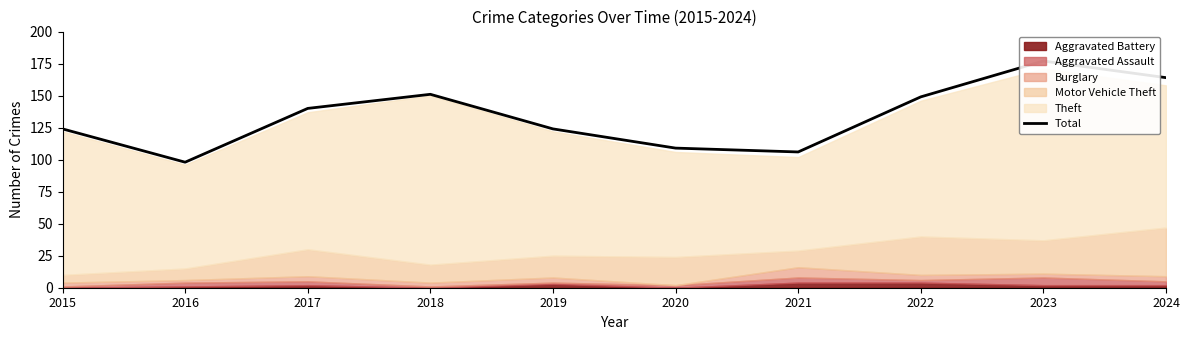

How many lines are shown in the chart?

1